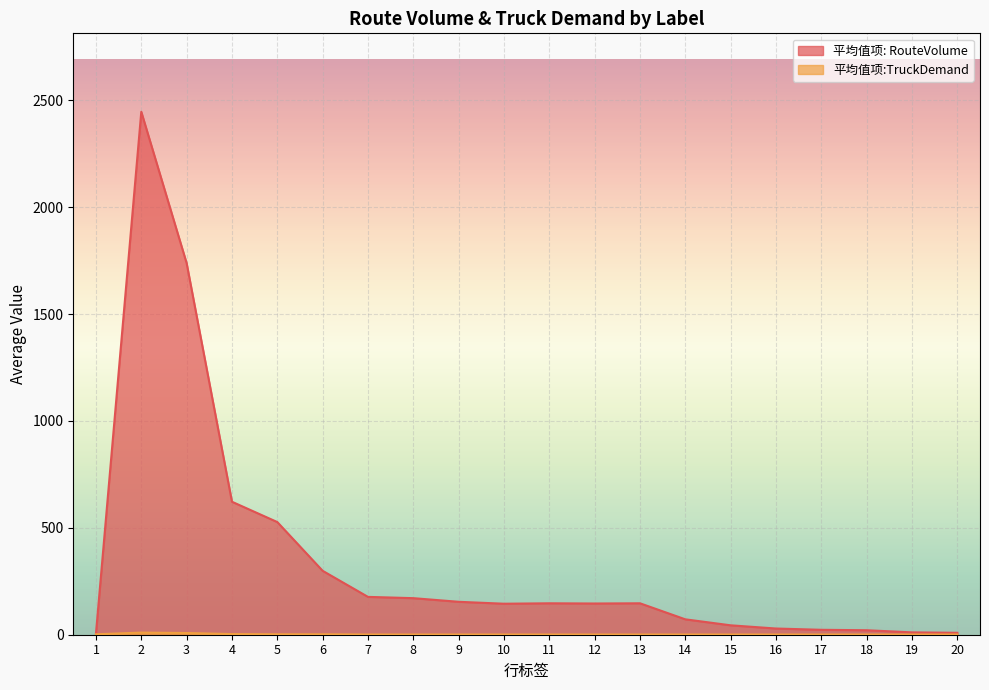

At which label does 平均值项:TruckDemand reach its minimum?

7